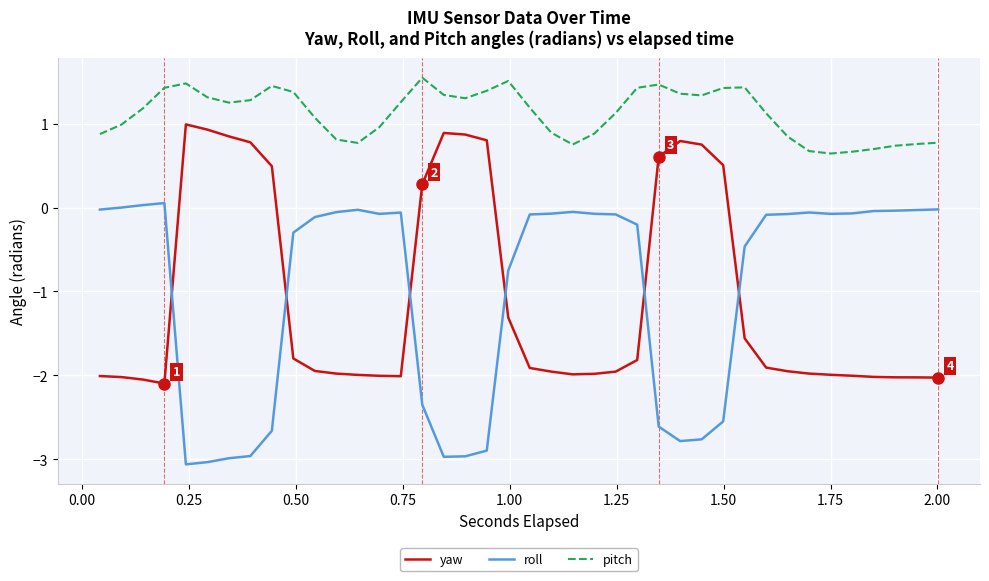

Rank the series by their maximum value, from highest to lowest.

pitch, yaw, roll